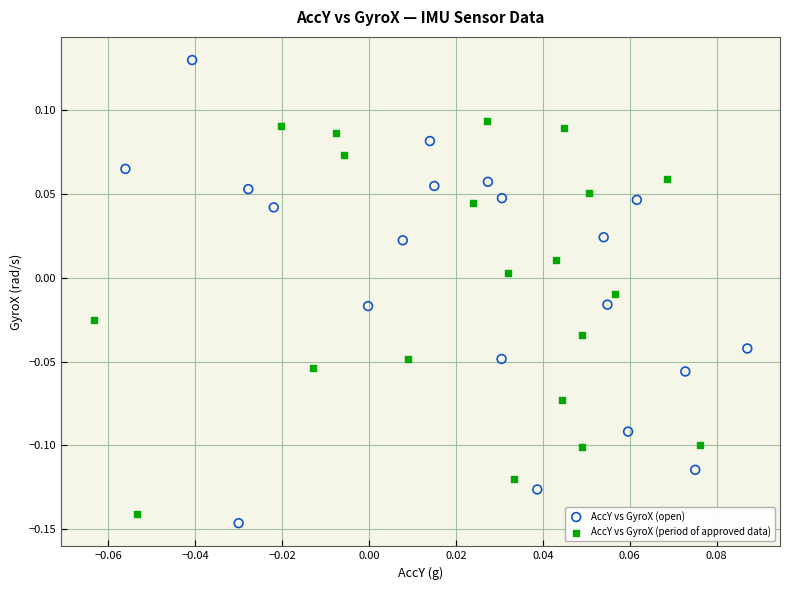

Which series has the largest Y range (max minus min)?

AccY vs GyroX (open)